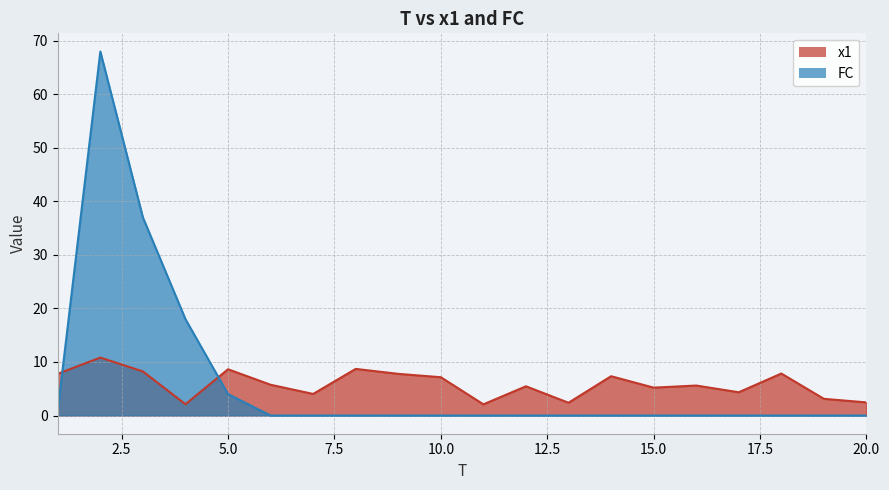

What is the value of the FC point at the 4th from the left?

18.0